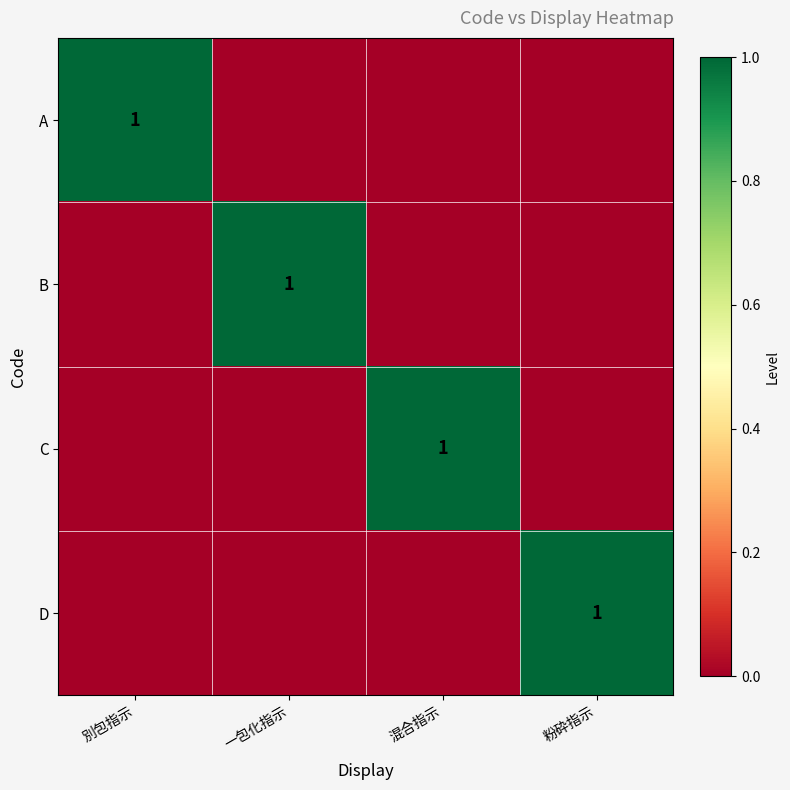

Is it true that A equals 1 at 別包指示?

True